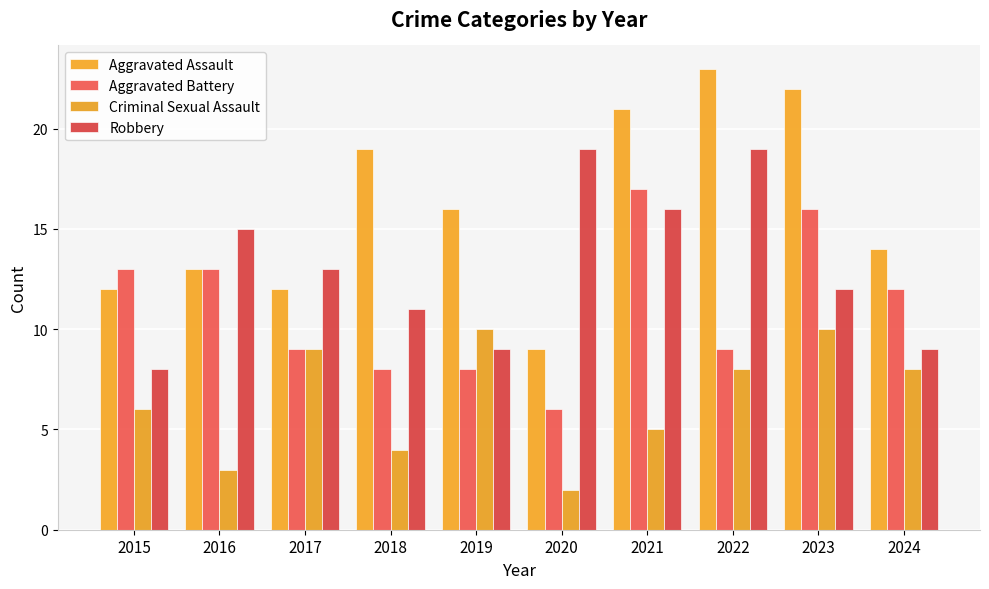

What are all the series names shown in the legend?

Aggravated Assault, Aggravated Battery, Criminal Sexual Assault, Robbery